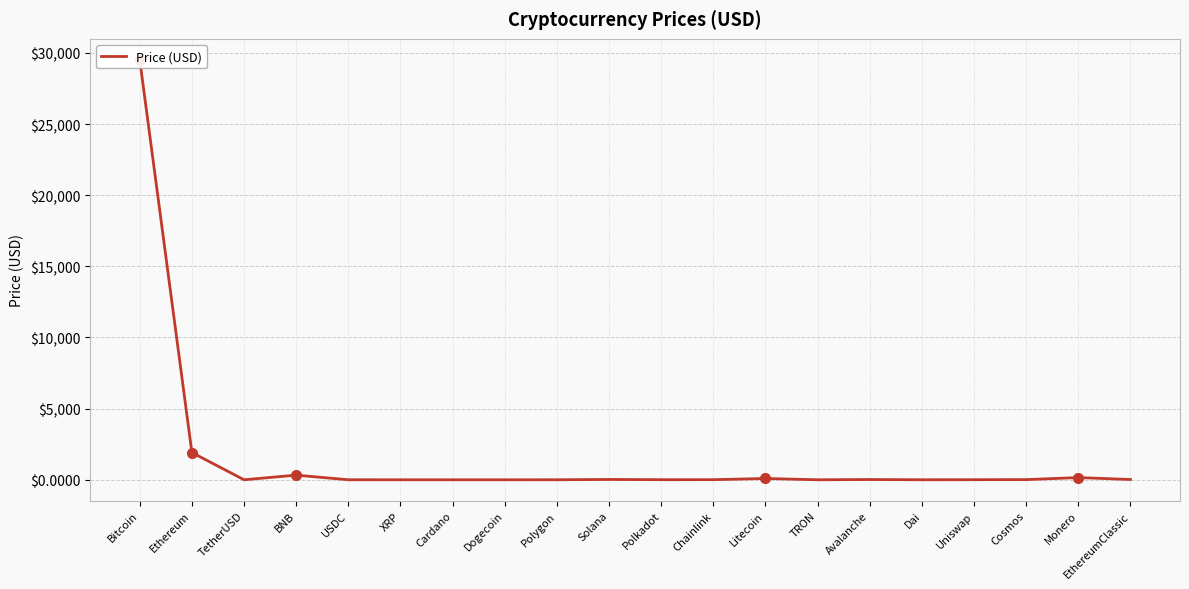

What is the value of the 9th point from the left?

1.0